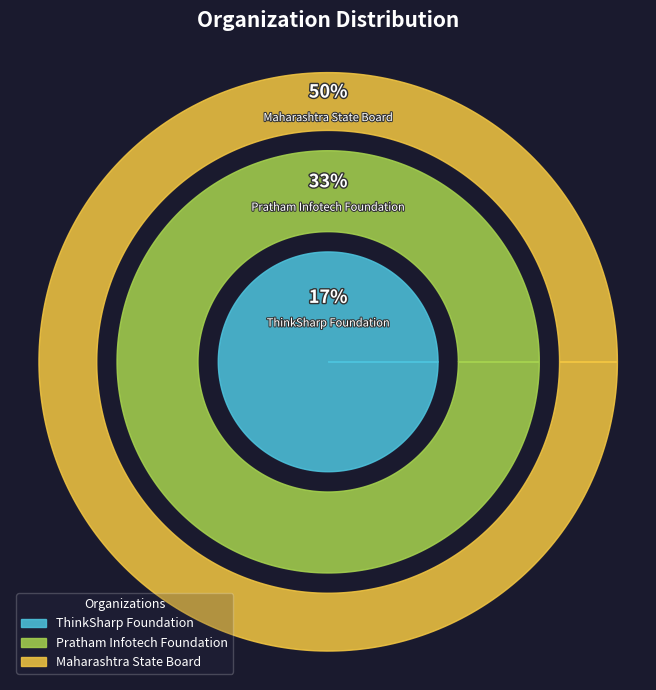

What percentage is NOT represented by ThinkSharp Foundation?

83.3%